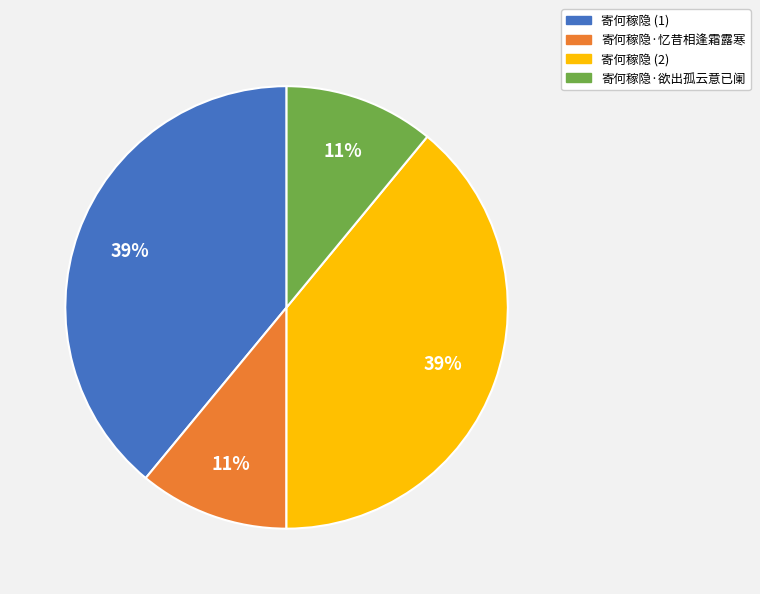

Is the sum of 寄何稼隐 (2) and 寄何稼隐 (1) greater than half?

Yes